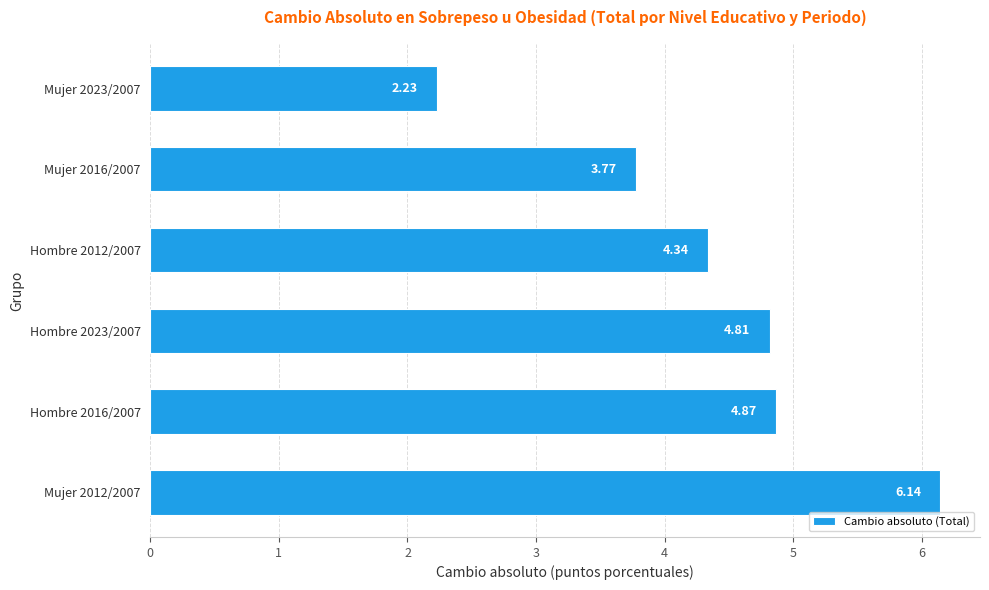

What is the difference between the maximum and second lowest values?

2.4